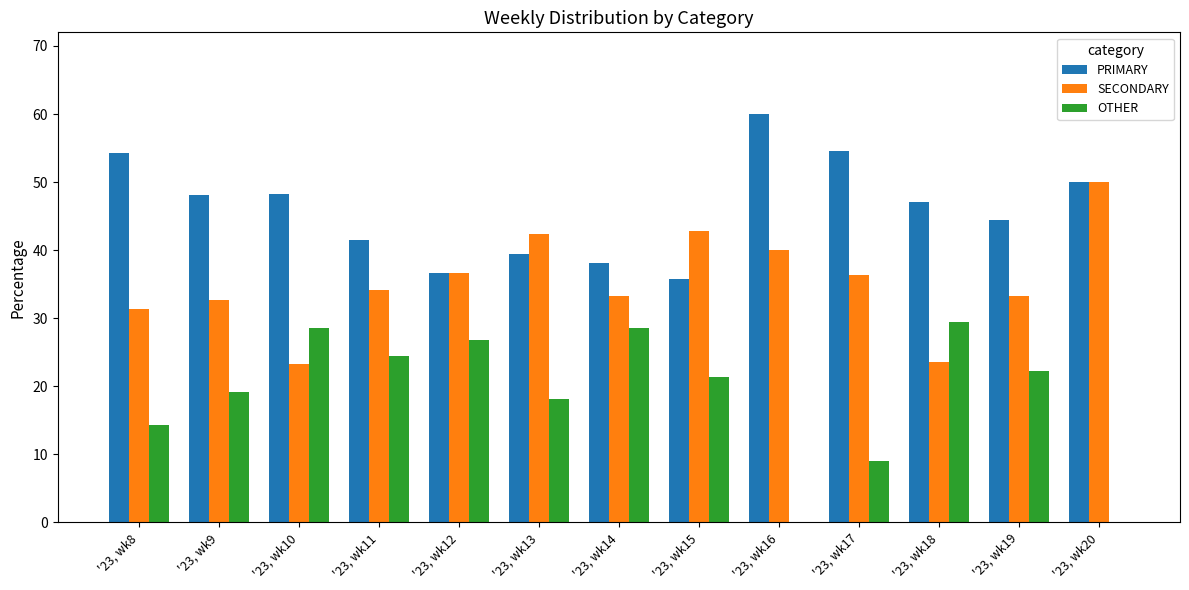

What is the spread (max minus min) of values at '23, wk13?

24.2